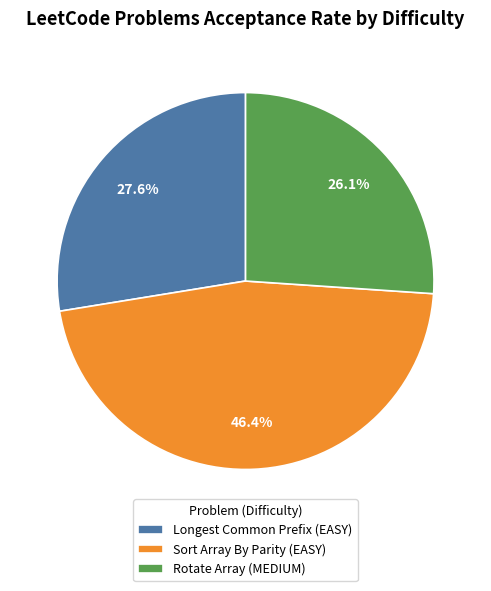

How many slices are in this pie chart?

3